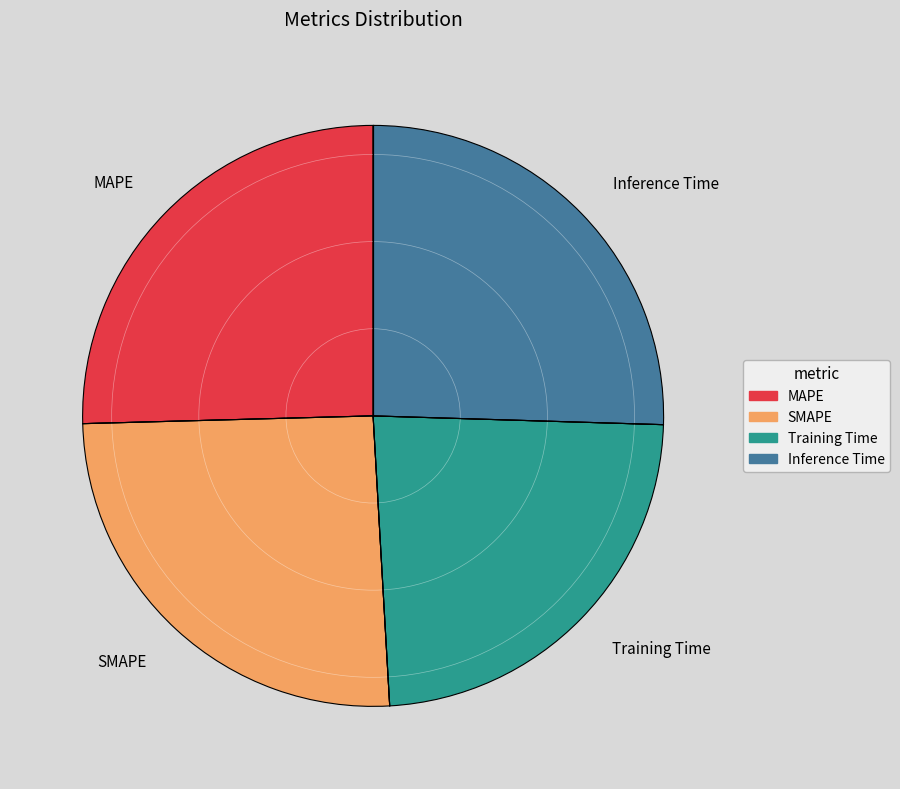

Is the sum of Training Time and Inference Time greater than half?

No